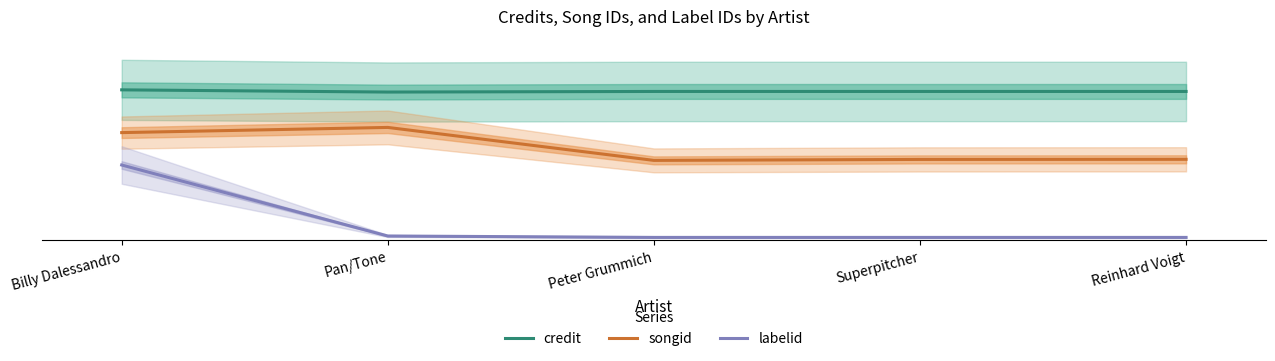

Count the credit values in the range 39 to 40.

5